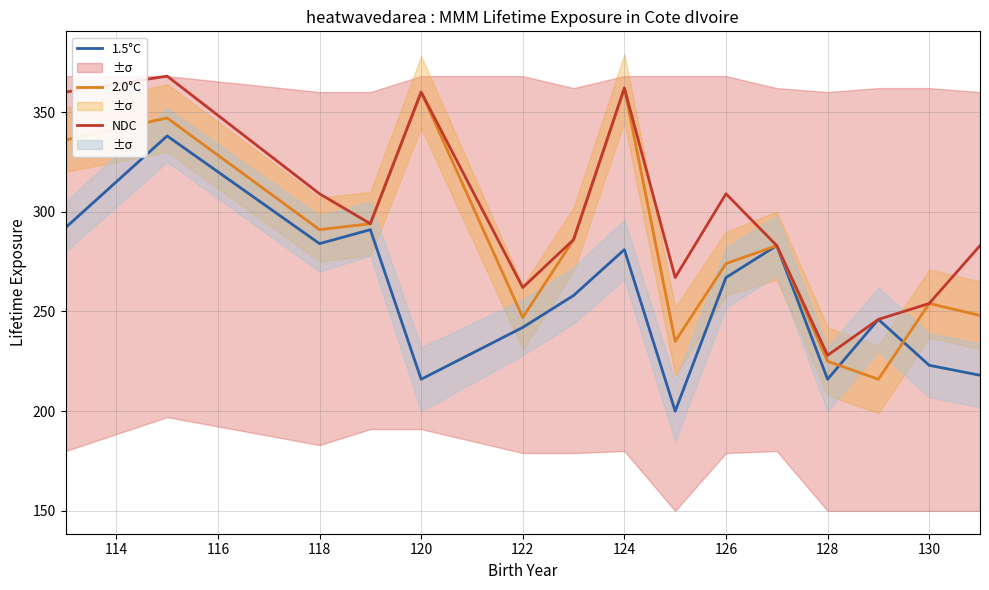

What is the minimum value for 1.5°C?

200